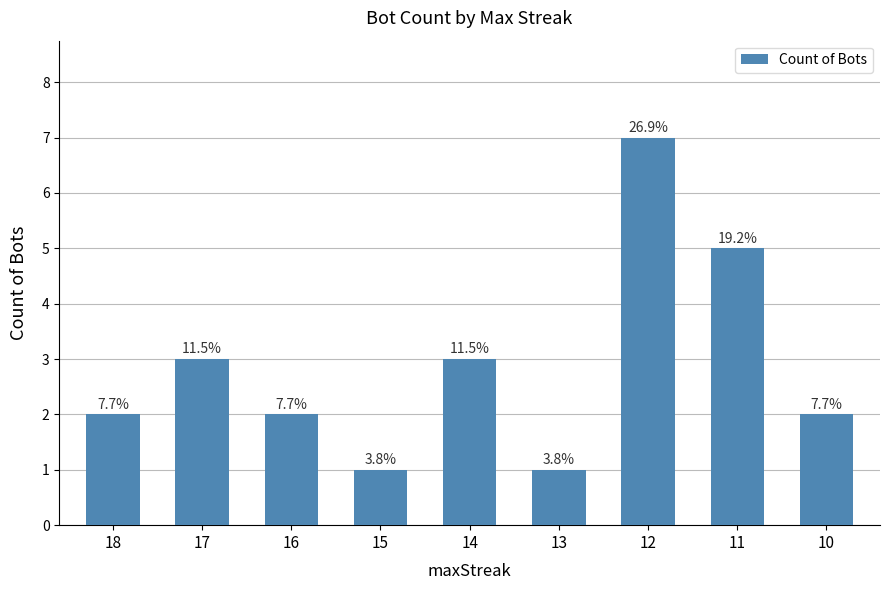

What is the difference between the maximum and second lowest values?

6